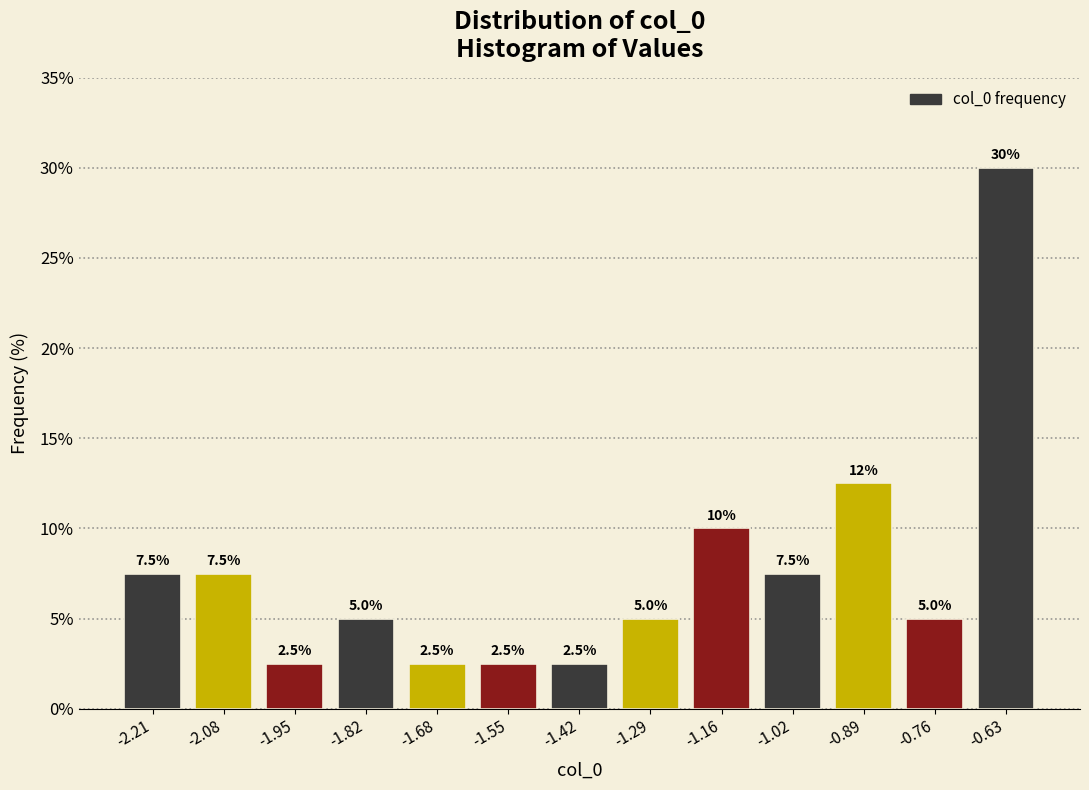

Over which range of the x-axis is the bar tallest?

-0.70 to -0.56